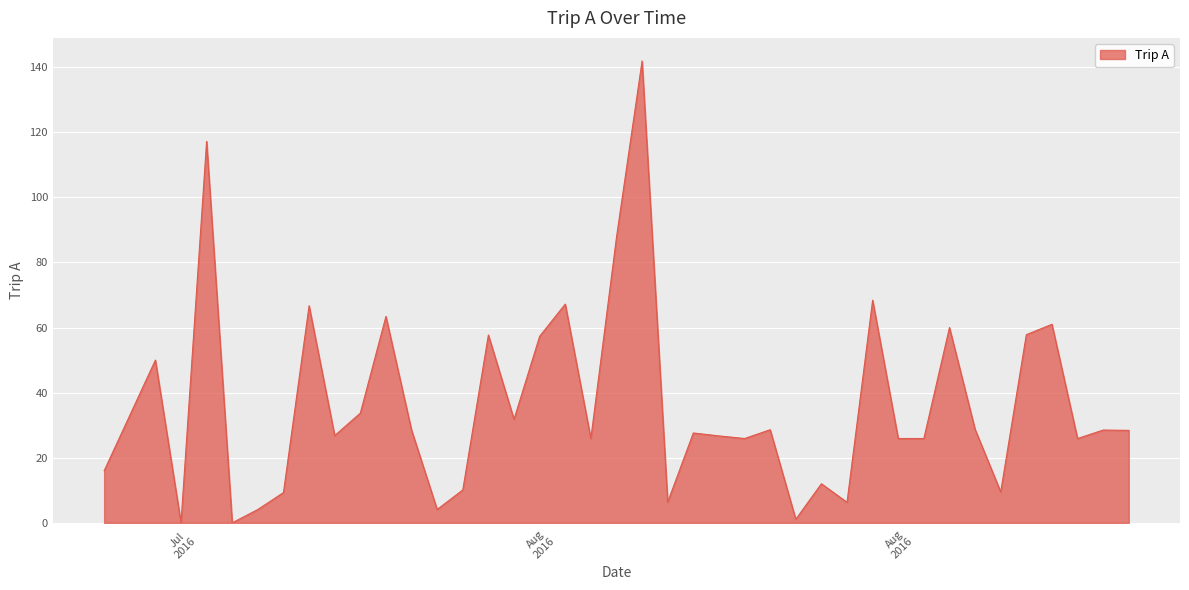

Is this an area chart (filled region under the line)?

Yes